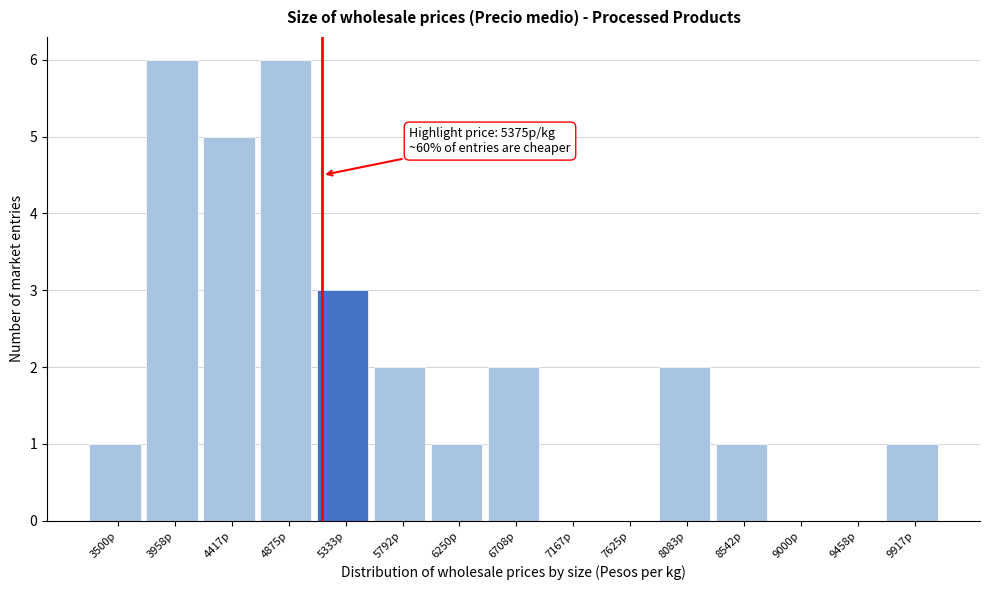

Reading left to right, transcribe all the data shown in this chart.

3500p=1	3958p=6	4417p=5	4875p=6	5333p=3	5792p=2	6250p=1	6708p=2	7167p=0	7625p=0	8083p=2	8542p=1	9000p=0	9458p=0	9917p=1